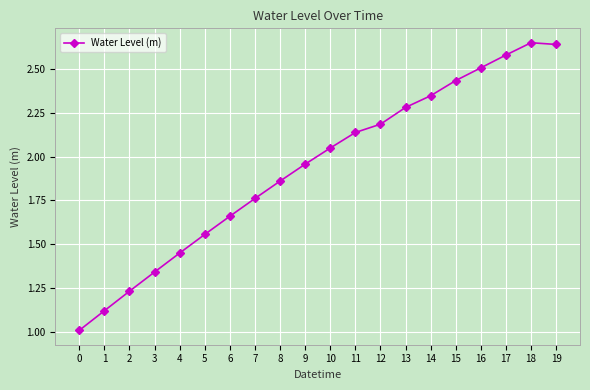

Is it true that the value at 6 is 2.5?

False